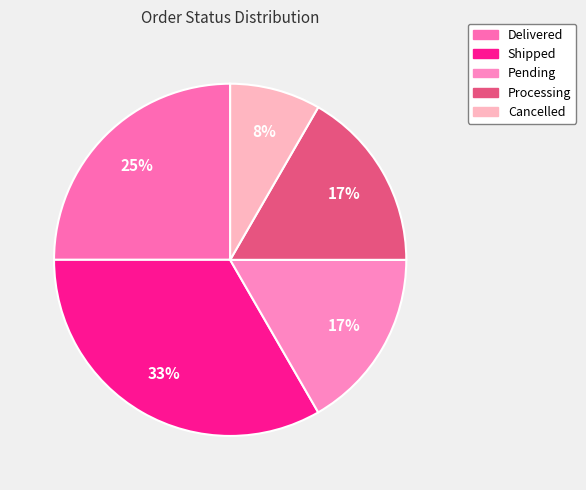

How many slices are in this pie chart?

5